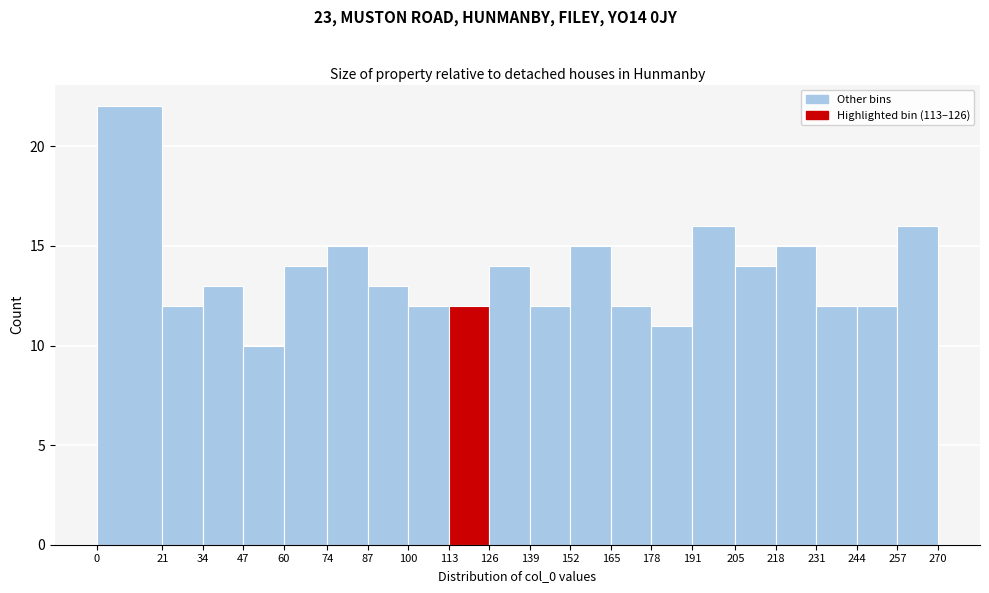

Over which range of the x-axis is the bar tallest?

0 to 21